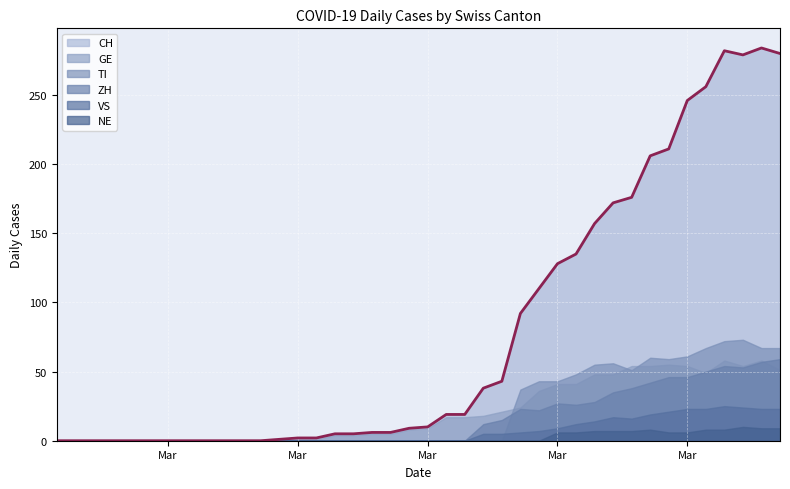

Rank the categories by CH value from lowest to highest.

2020-02-25, 2020-02-26, 2020-02-27, 2020-02-28, 2020-02-29, 2020-03-01, 2020-03-02, 2020-03-03, 2020-03-04, 2020-03-05, 2020-03-06, 2020-03-07, 2020-03-08, 2020-03-09, 2020-03-10, 2020-03-11, 2020-03-12, 2020-03-13, 2020-03-14, 2020-03-15, 2020-03-16, 2020-03-17, 2020-03-18, 2020-03-19, 2020-03-20, 2020-03-21, 2020-03-22, 2020-03-23, 2020-03-24, 2020-03-25, 2020-03-26, 2020-03-27, 2020-03-28, 2020-03-29, 2020-03-30, 2020-03-31, 2020-04-02, 2020-04-04, 2020-04-01, 2020-04-03